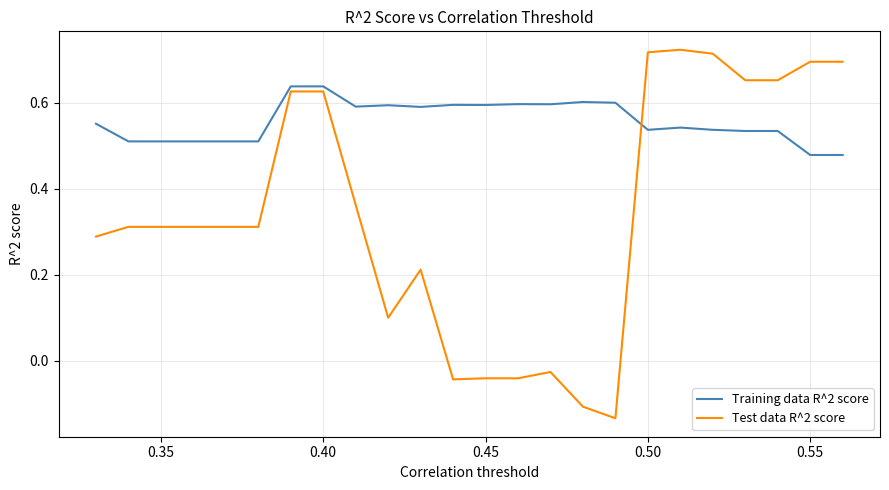

How many values in the Test data R^2 score series are below 0?

6